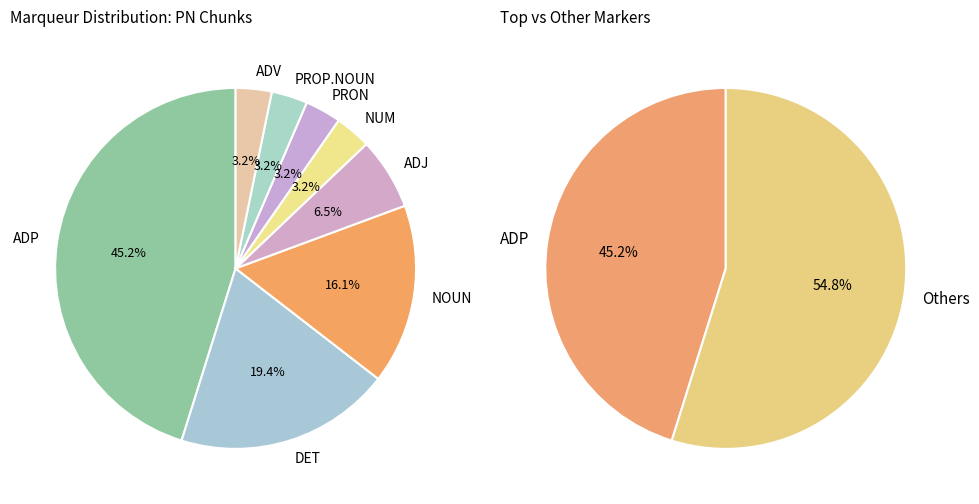

To the nearest percent, what is the difference between the largest and smallest slice percentages?

42%